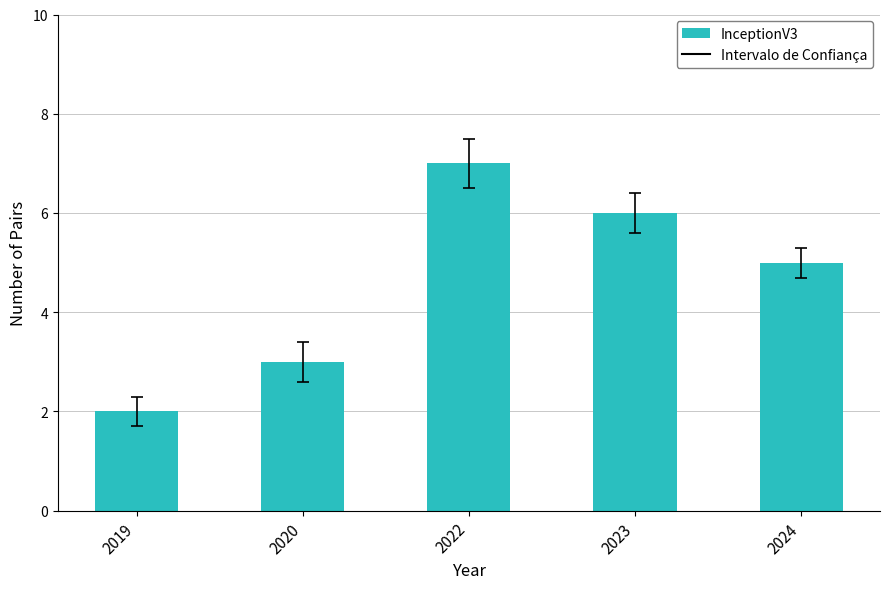

What is the change in value from 2019 to 2024?

+3